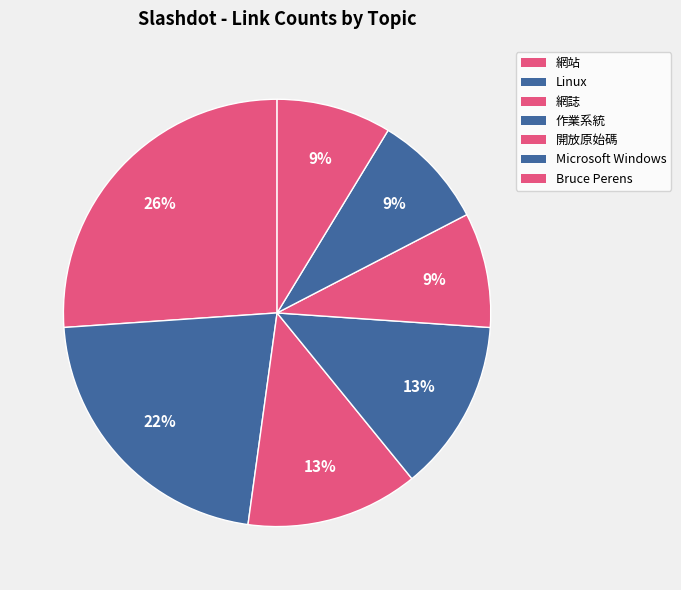

Count the number of slices in the pie.

7